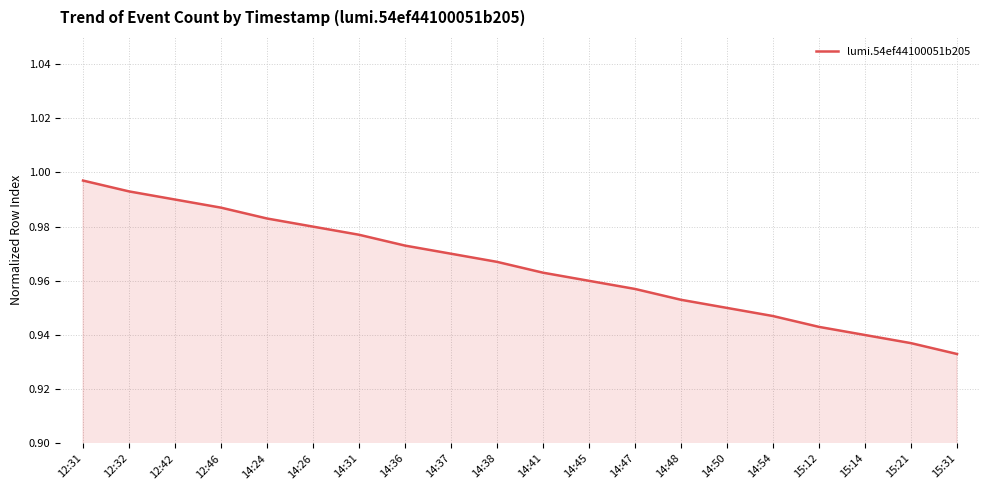

True or false: the data has more than 1 interior local peaks.

False